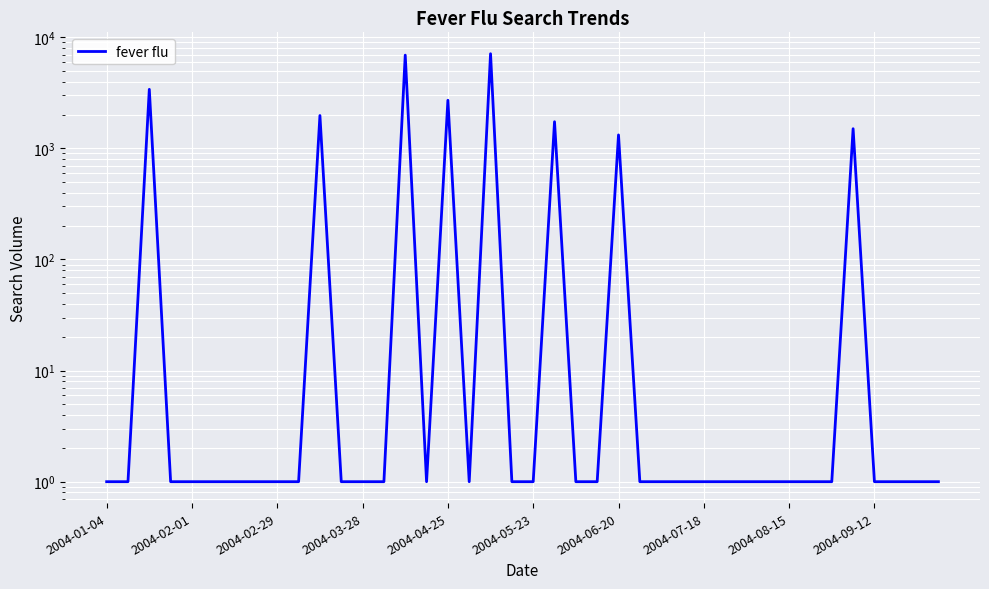

How many distinct data groups are displayed?

1